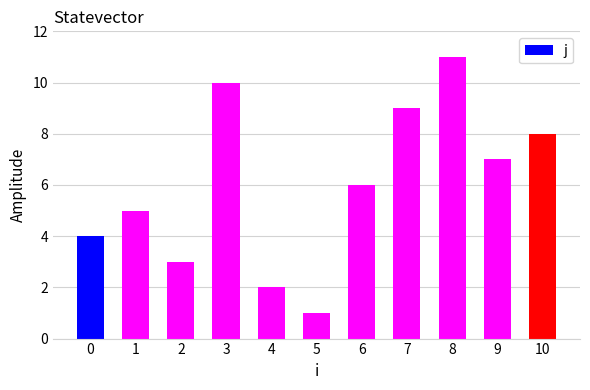

Reading right to left, transcribe all the data shown in this chart.

10=8	9=7	8=11	7=9	6=6	5=1	4=2	3=10	2=3	1=5	0=4